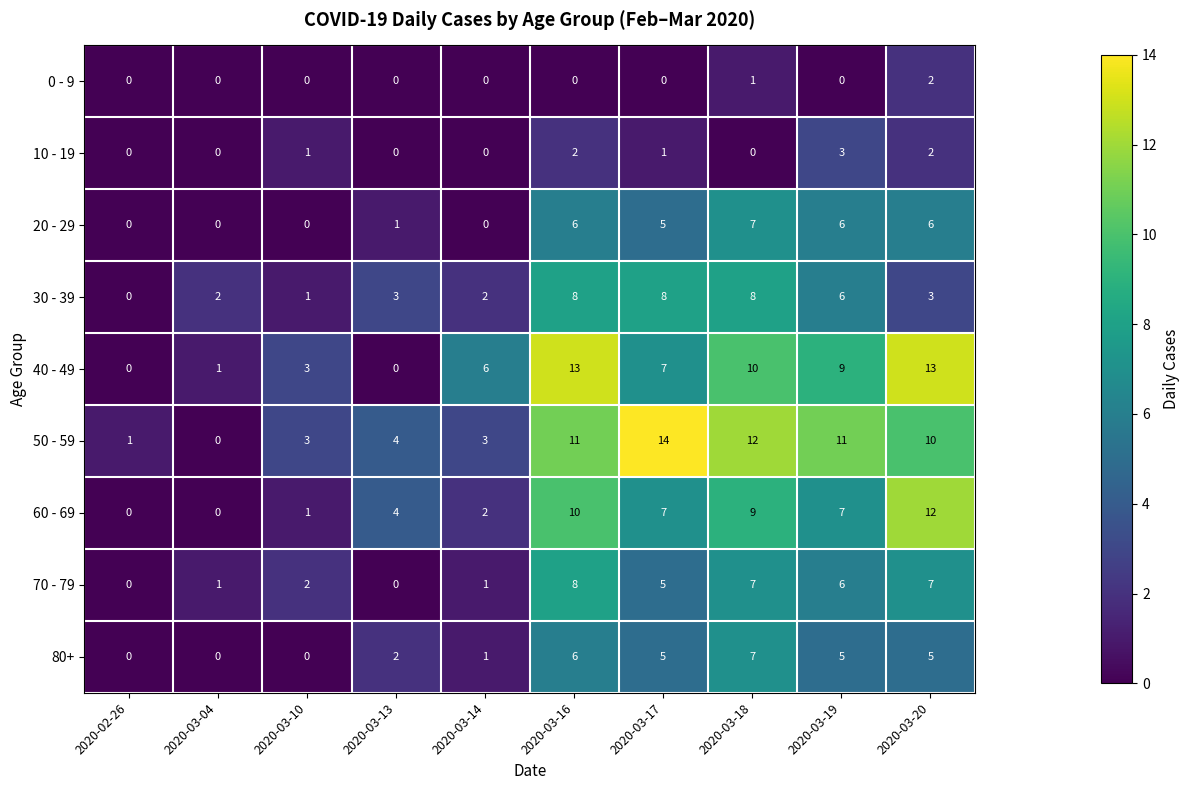

What is the maximum value shown in the chart?

14